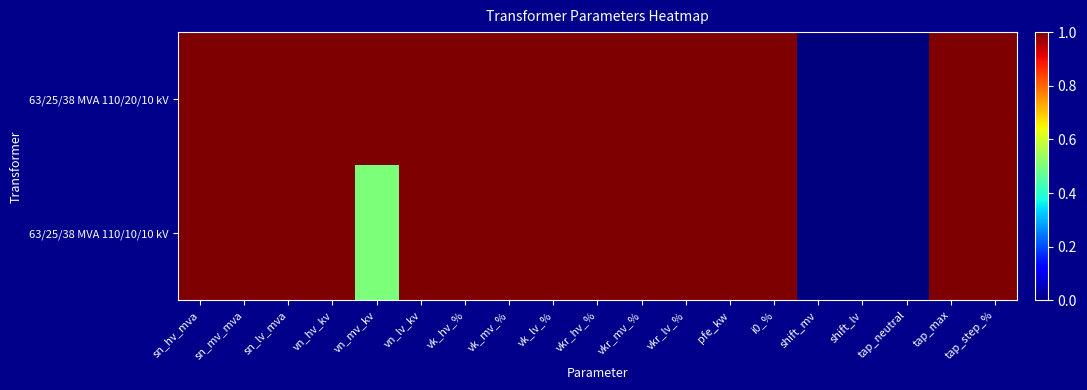

What is the maximum value shown in the chart?

1.0